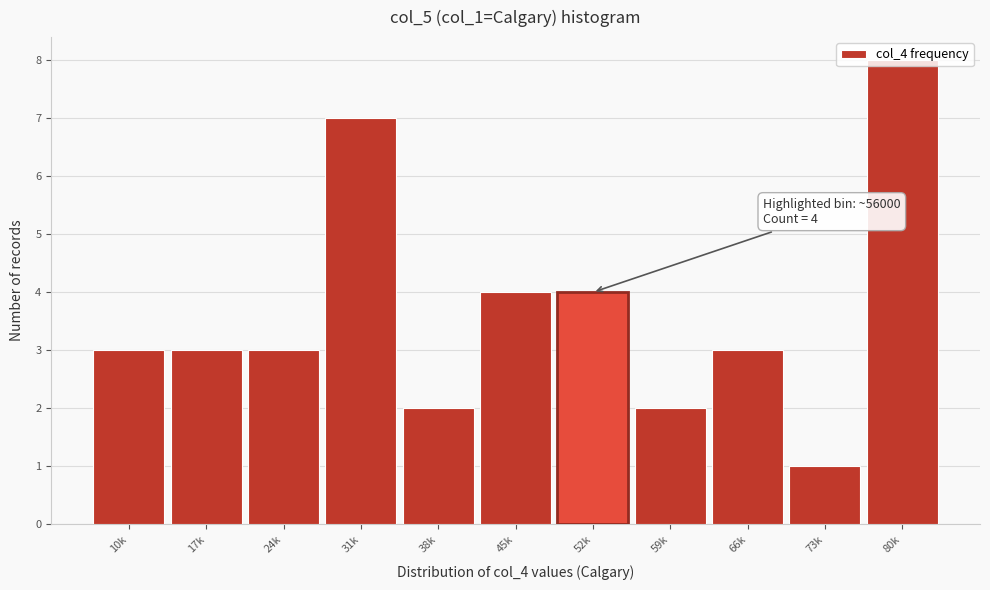

What is the average value?

4